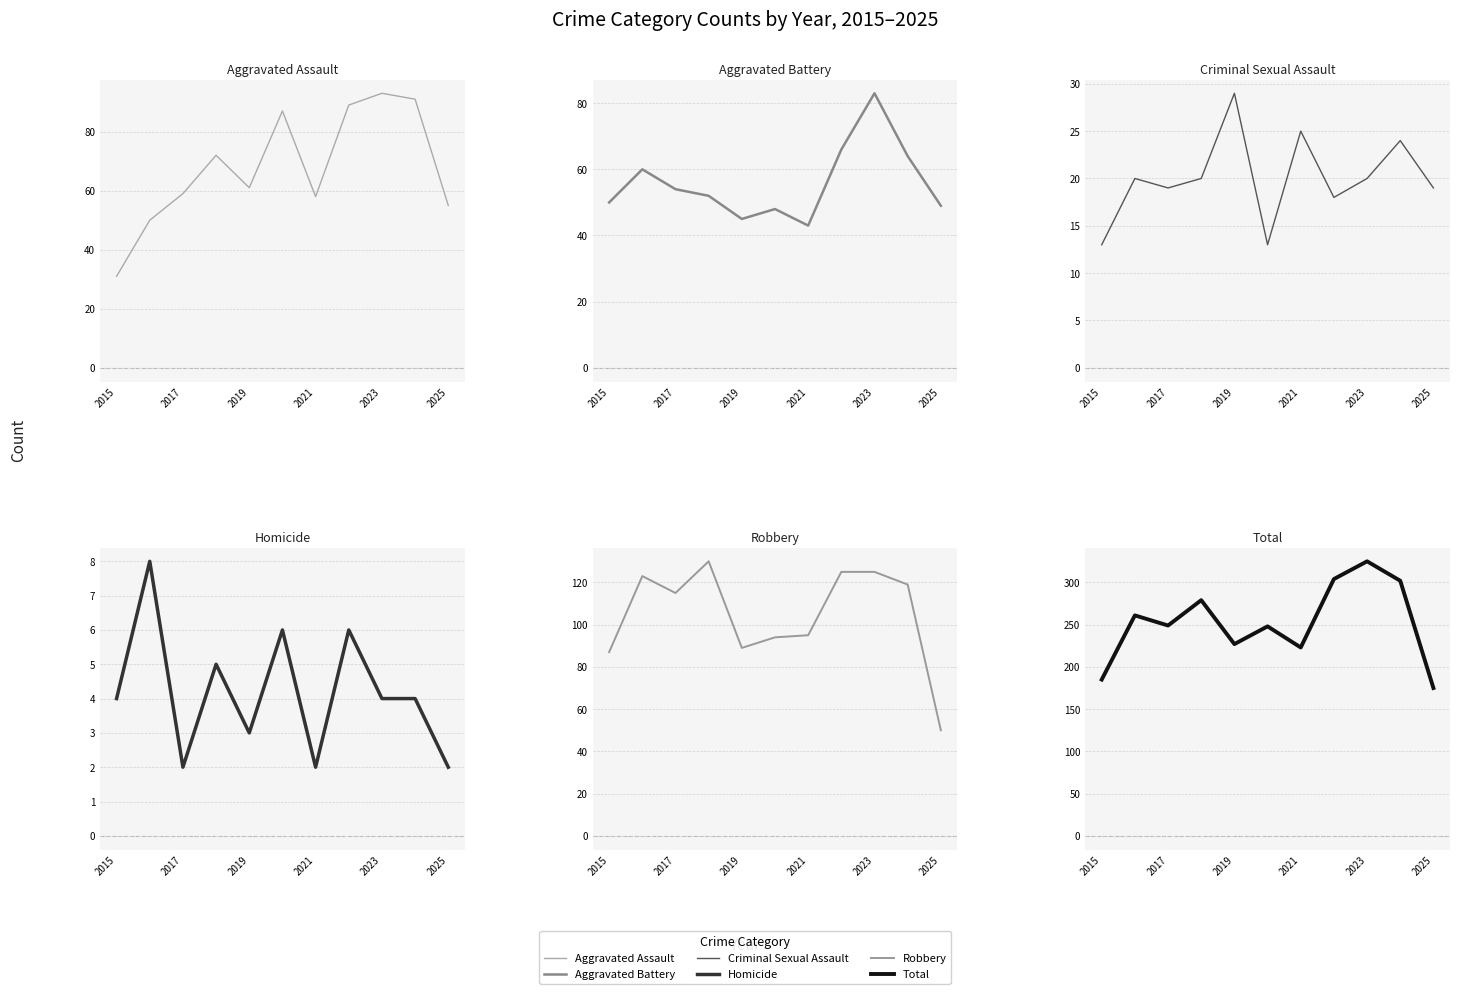

True or false: Total has more than 2 interior local peaks.

True